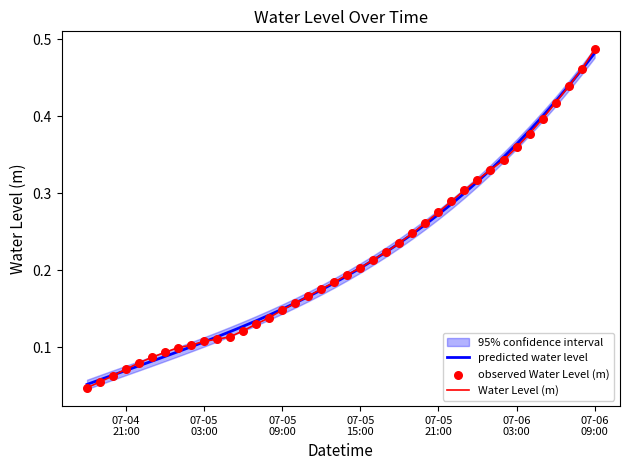

Which series has the largest total across all categories?

Water Level (m)